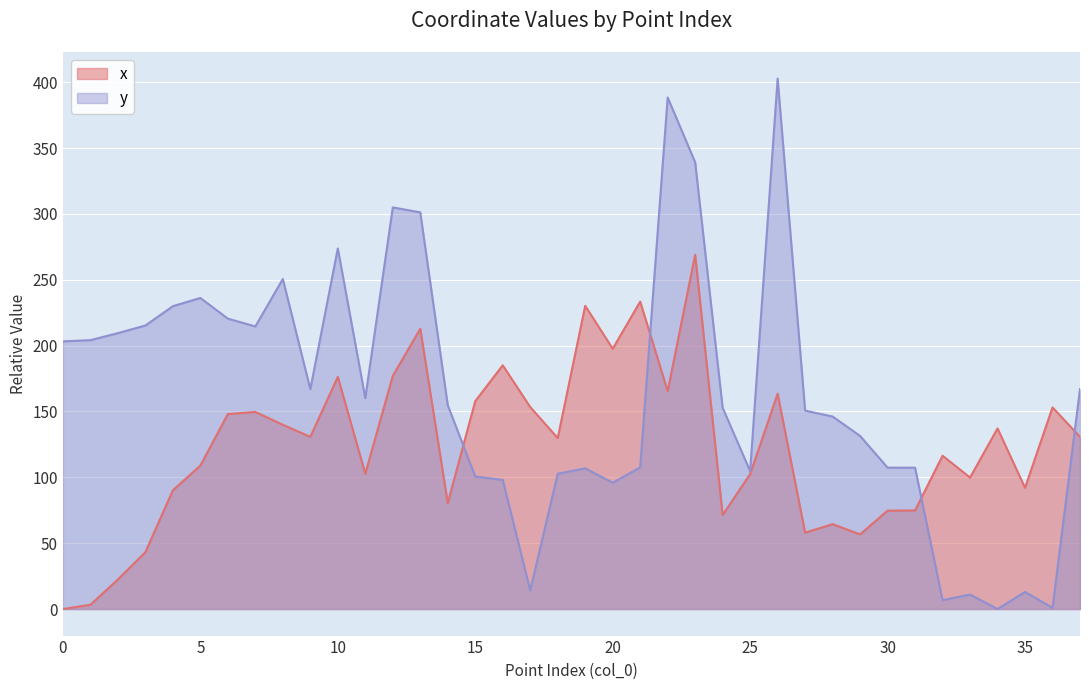

Which series has the largest total across all categories?

y